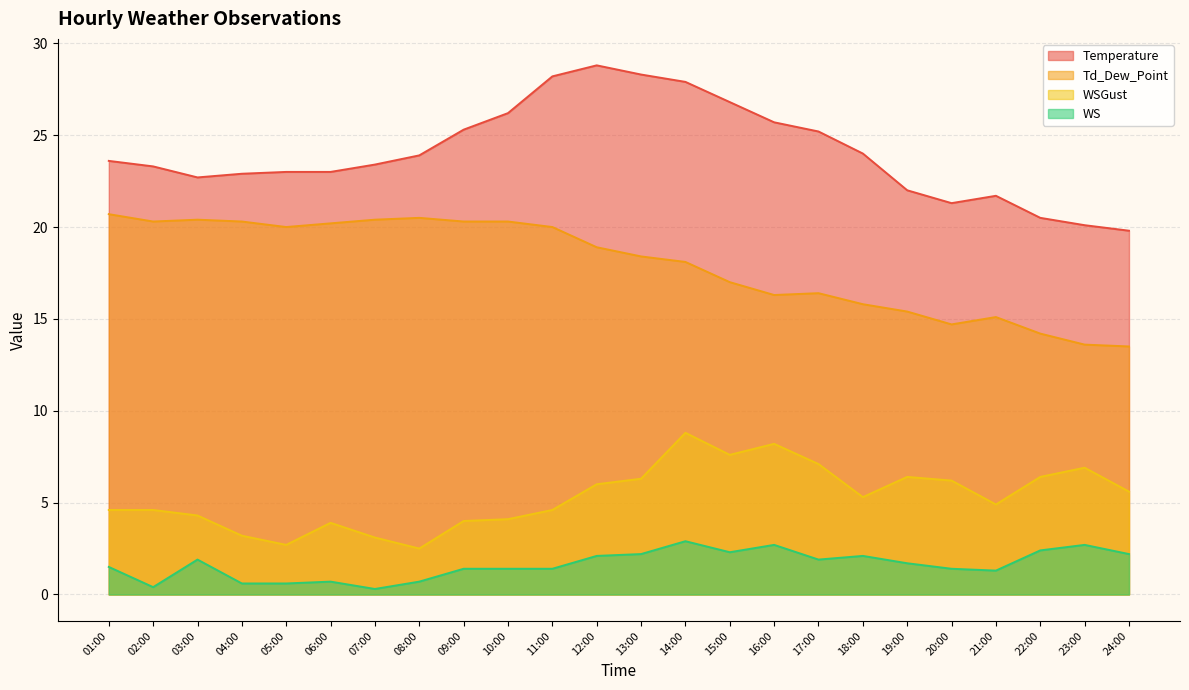

What is the sum of all Temperature values?

577.6